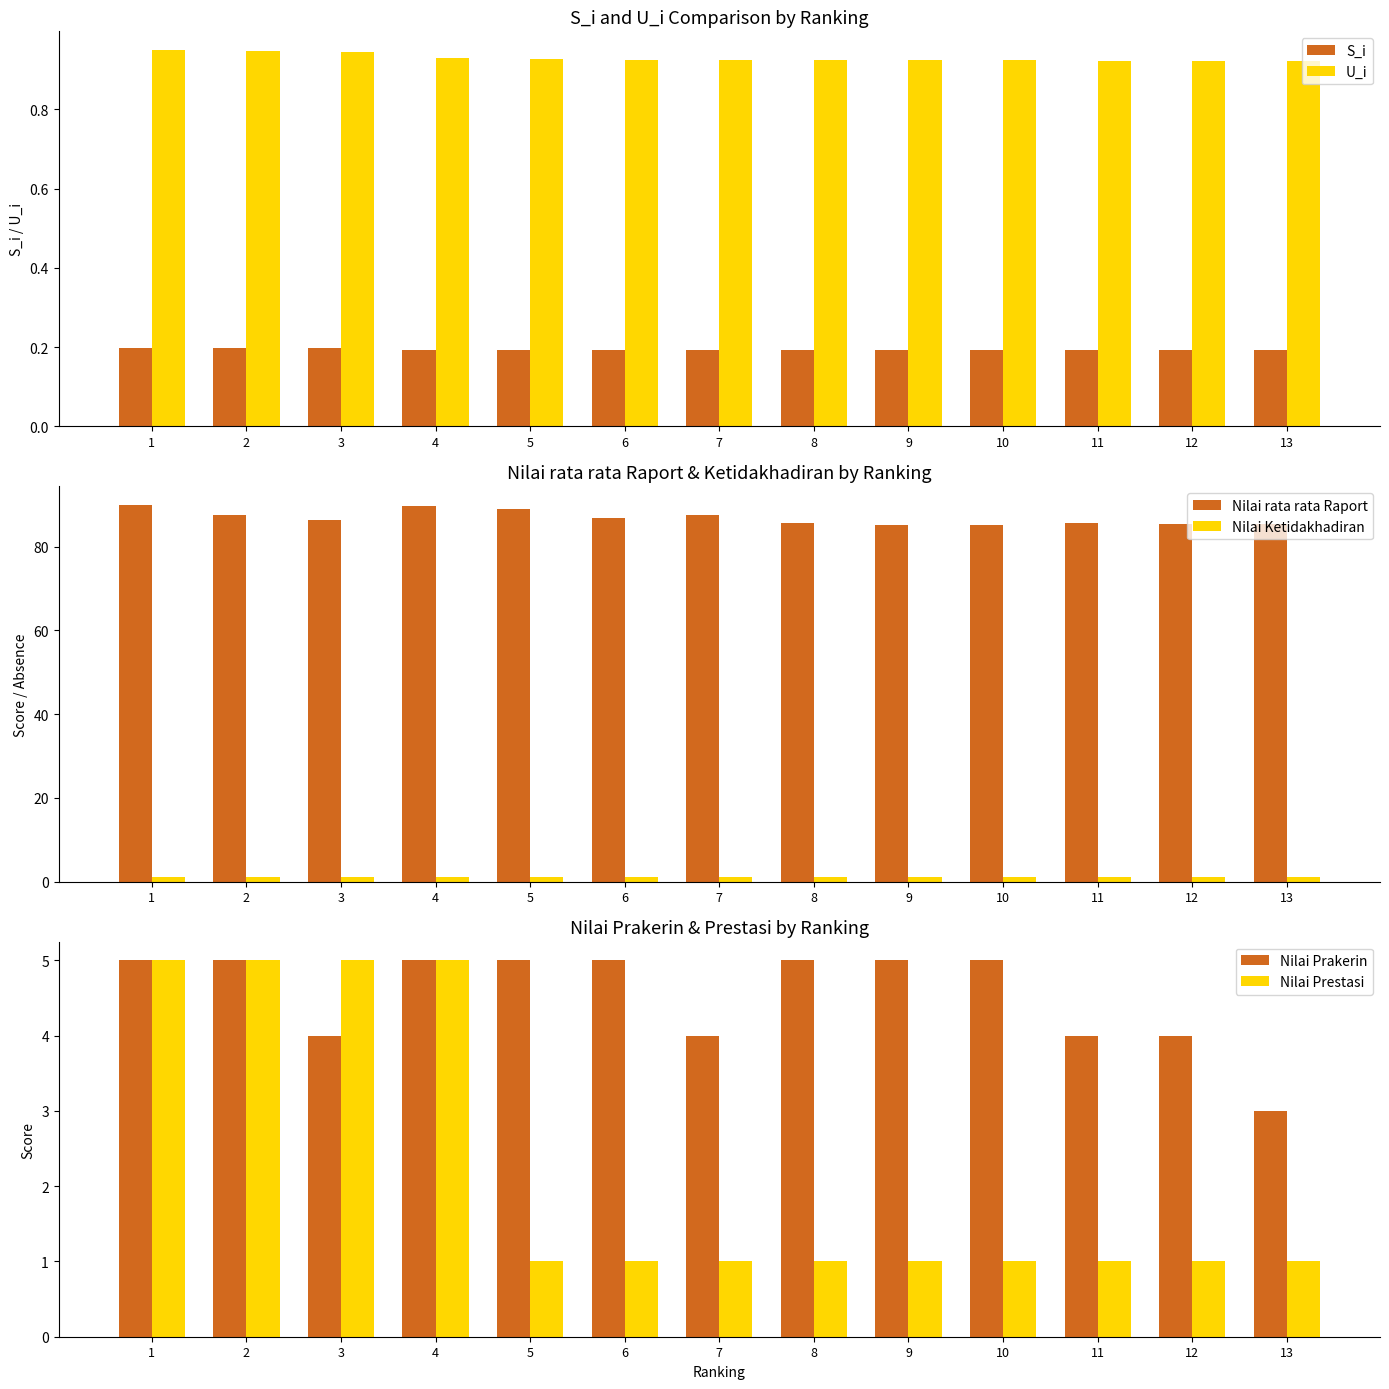

How many values in the Nilai Prakerin series are below 5?

5